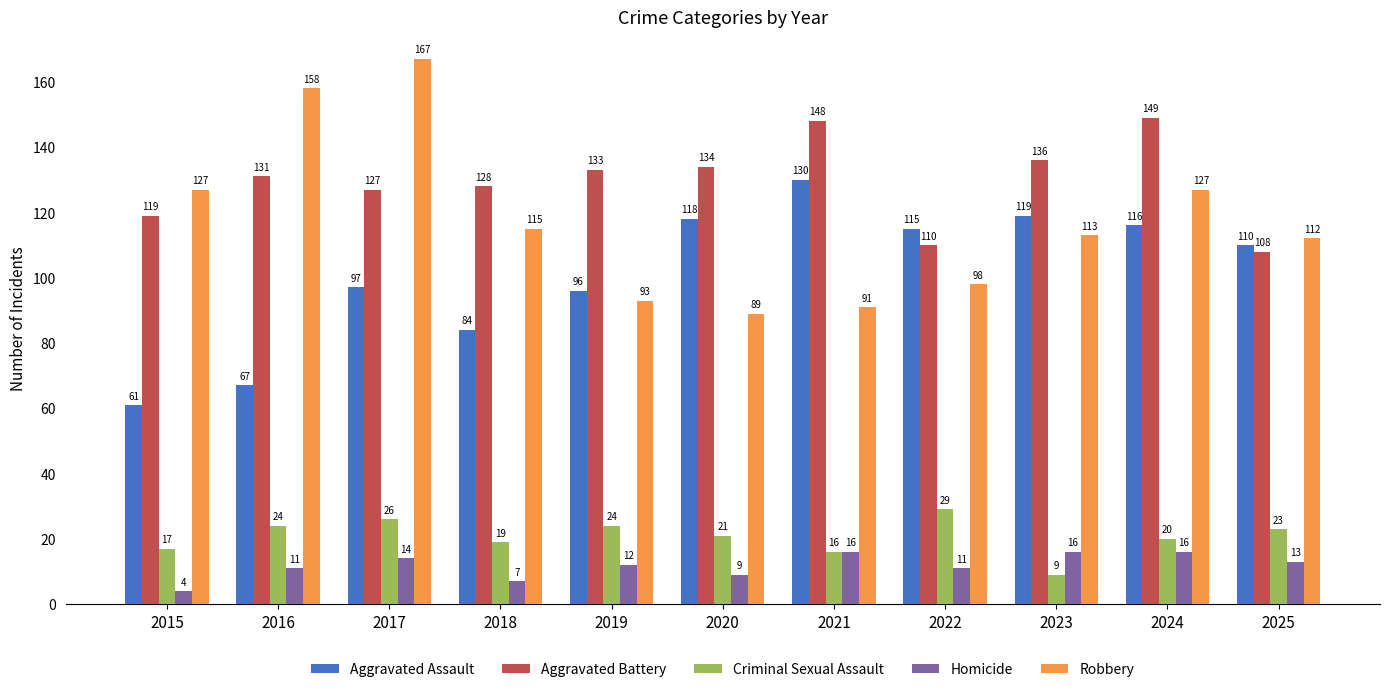

What is the difference between the highest and lowest values at 2022?

104